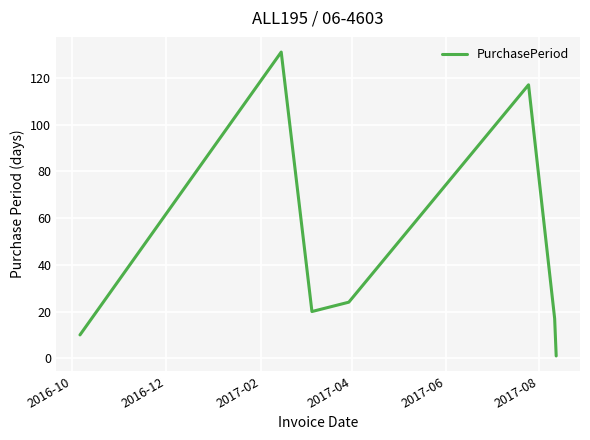

What is the maximum value shown in the chart?

131